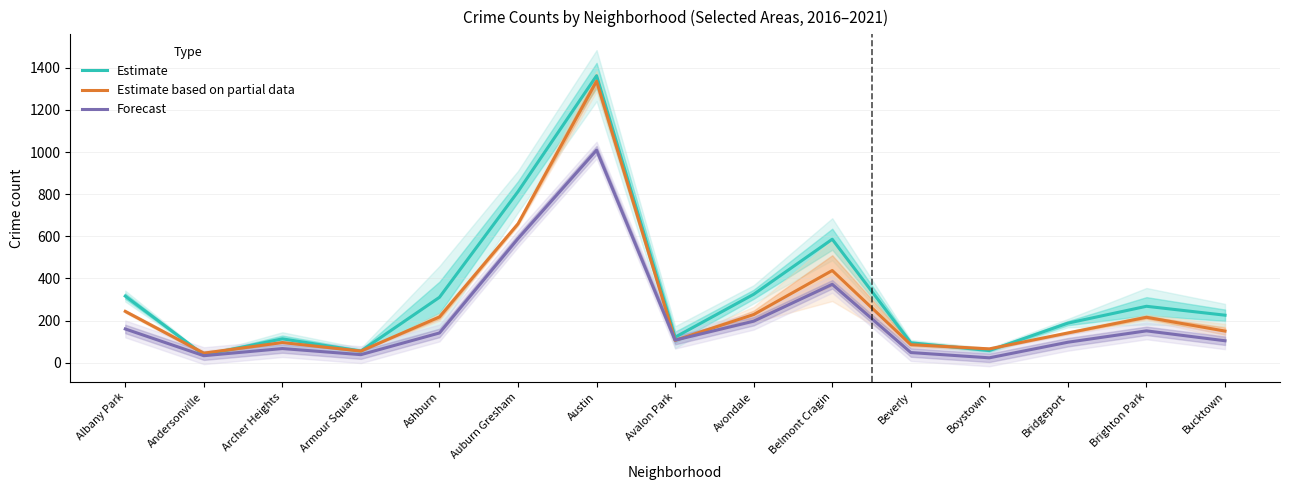

What is the difference between the Estimate values at Brighton Park and Belmont Cragin?

318.3